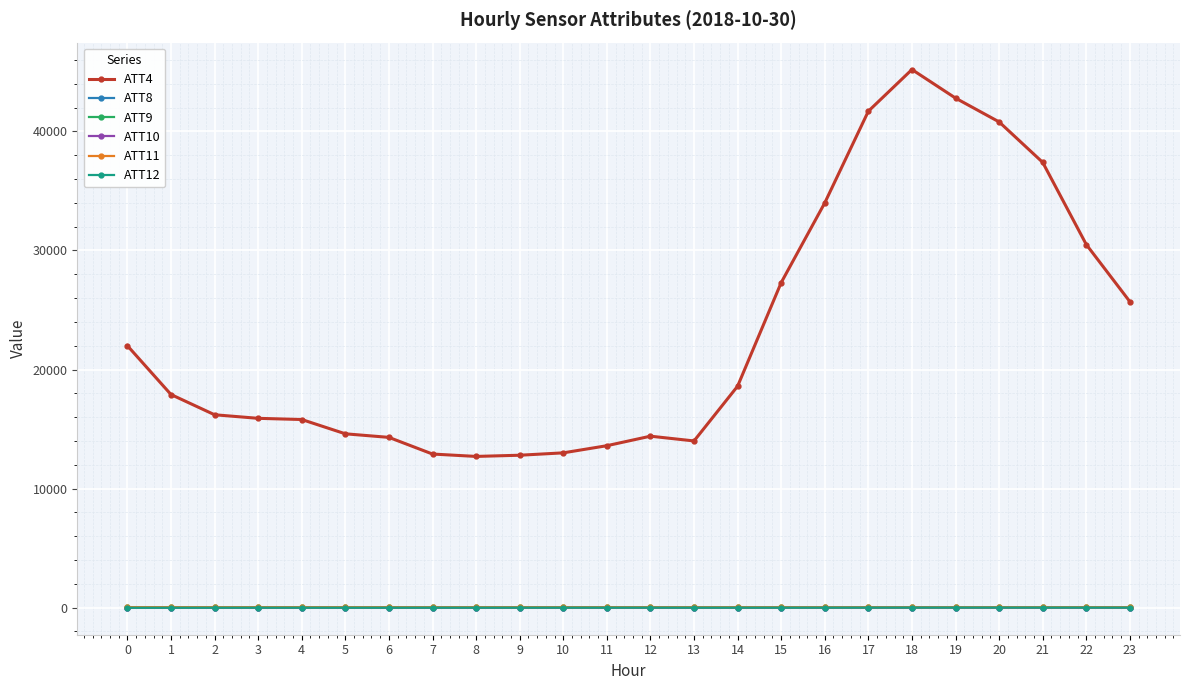

Does the chart display data point markers on the line(s)?

Yes